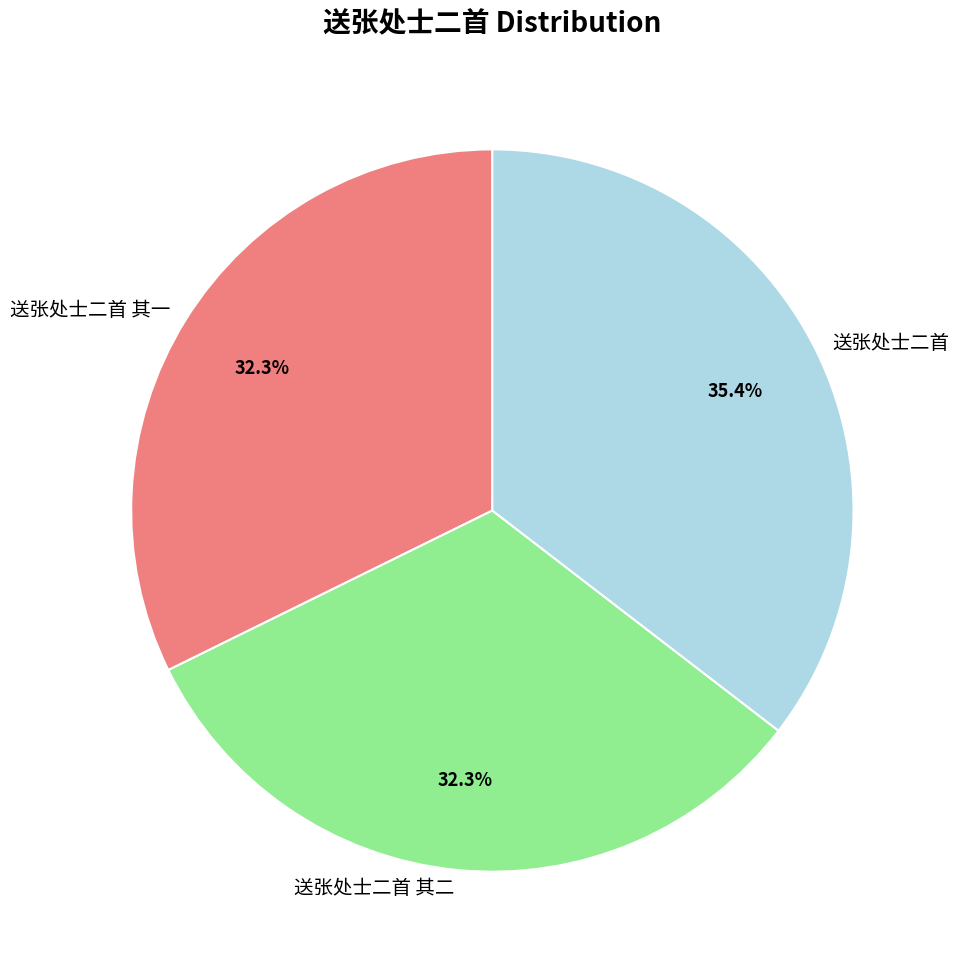

Is there a majority slice in this chart?

No